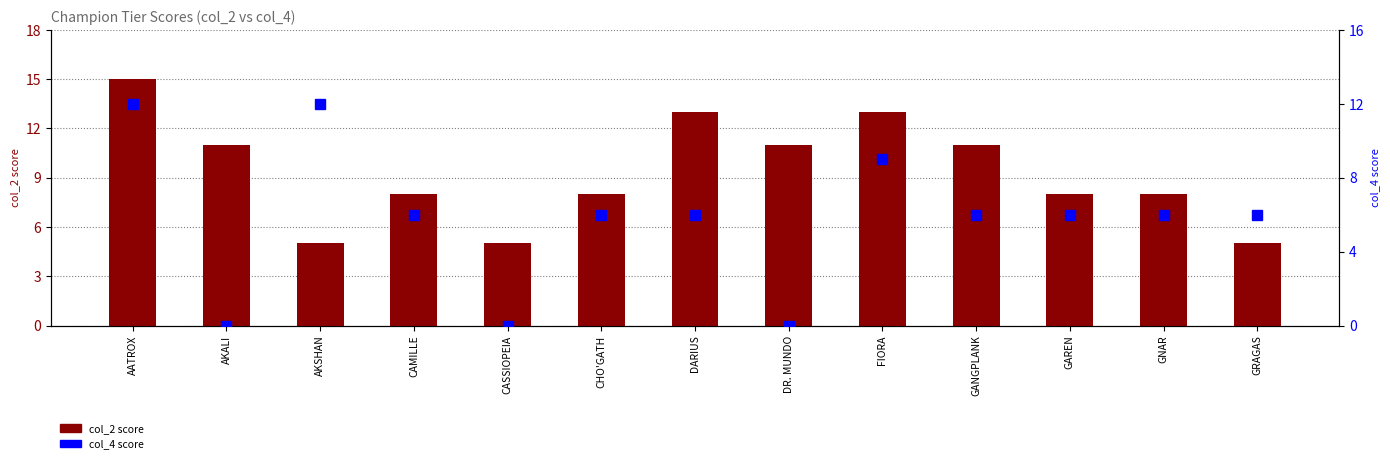

What is the difference between the second highest and second lowest values in the col_4 score series?

12